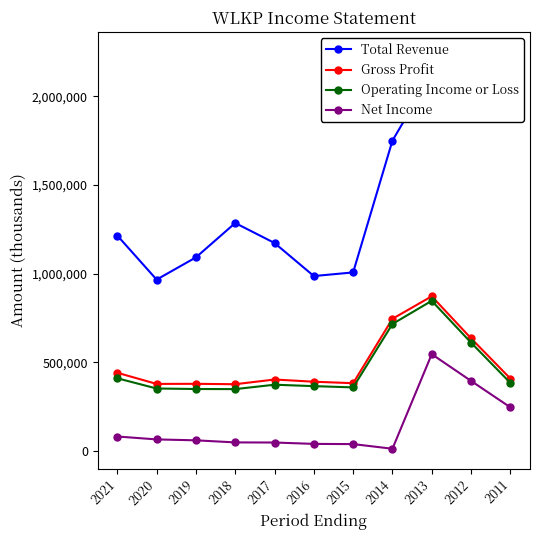

In Operating Income or Loss, how many points are higher than both neighbors (excluding endpoints)?

2